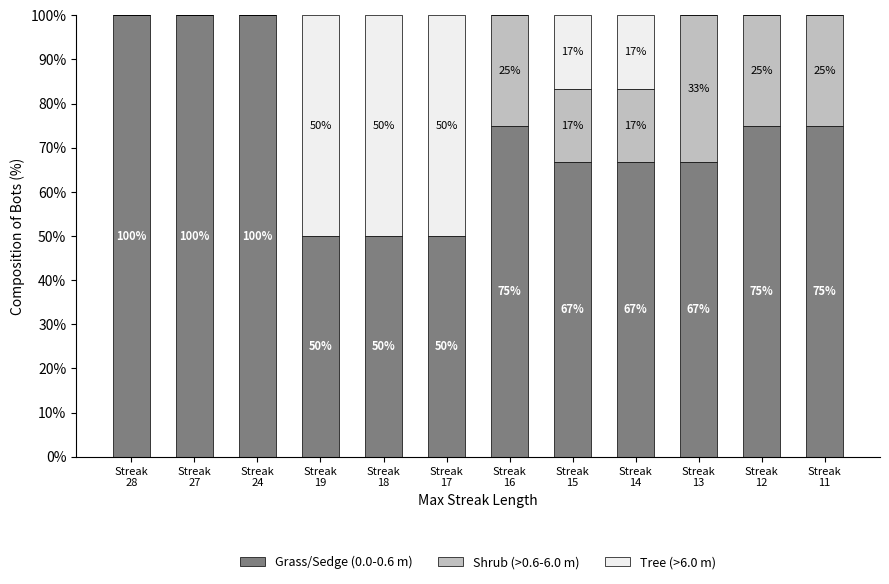

How many categories are shown in the chart?

12